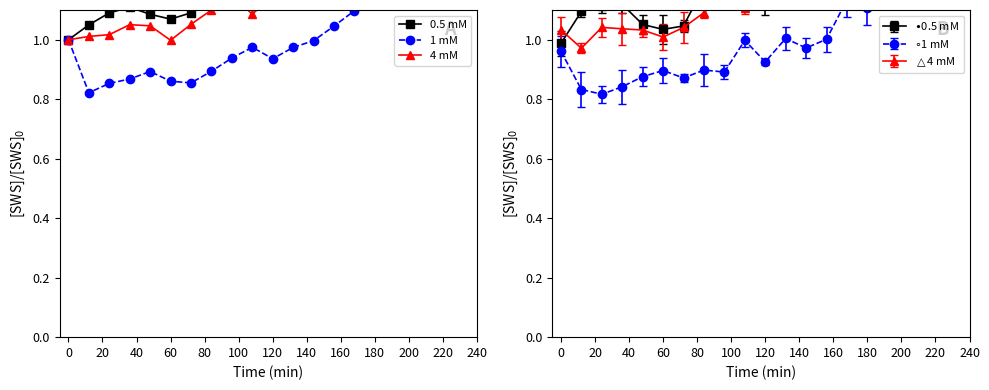

Which series changed the most between 0 and 80?

1 mM